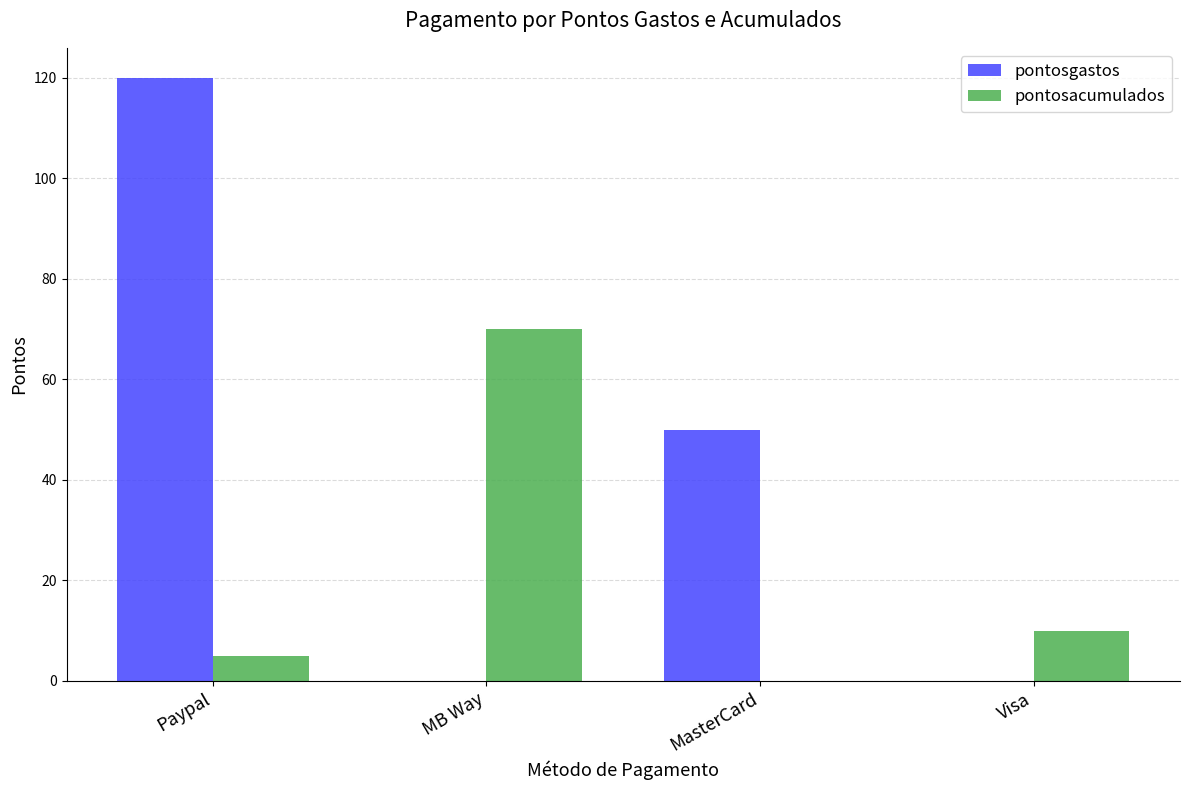

How many positive values does the pontosacumulados series have?

3